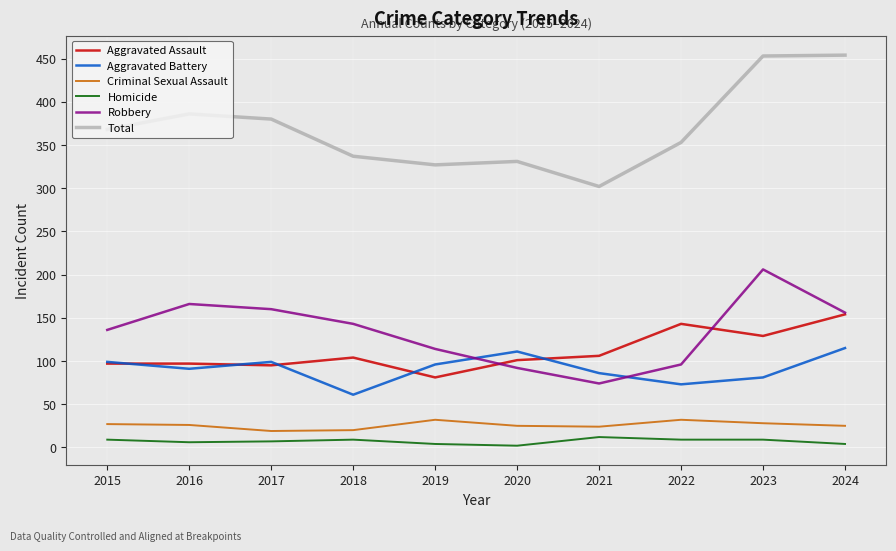

List the series in order of their peak value, lowest first.

Homicide, Criminal Sexual Assault, Aggravated Battery, Aggravated Assault, Robbery, Total